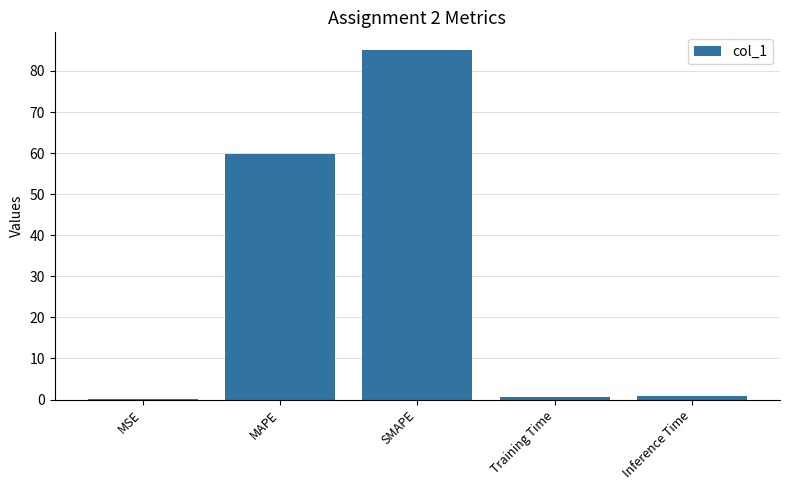

Does the chart contain stacked bars?

No